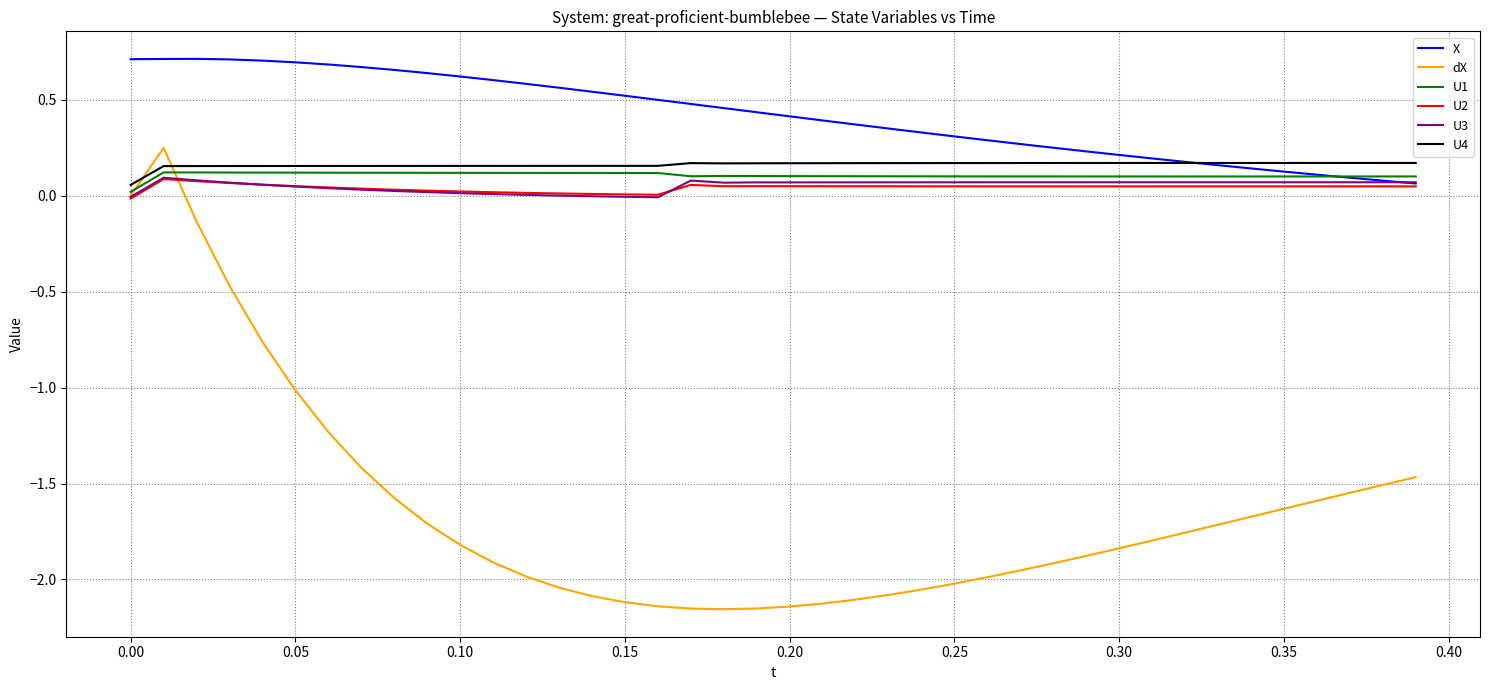

True or false: X and dX intersect in this chart.

False